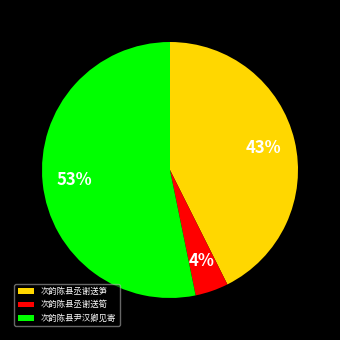

What percentage is the 次韵陈县尹汉卿见寄 slice, to the nearest percent?

53%